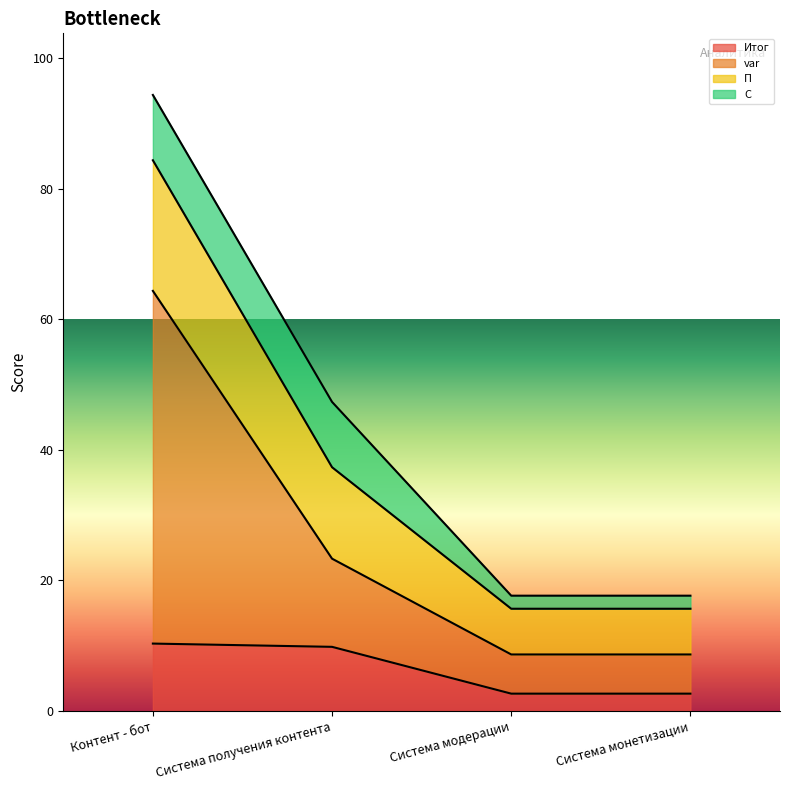

True or false: Итог and var intersect in this chart.

False